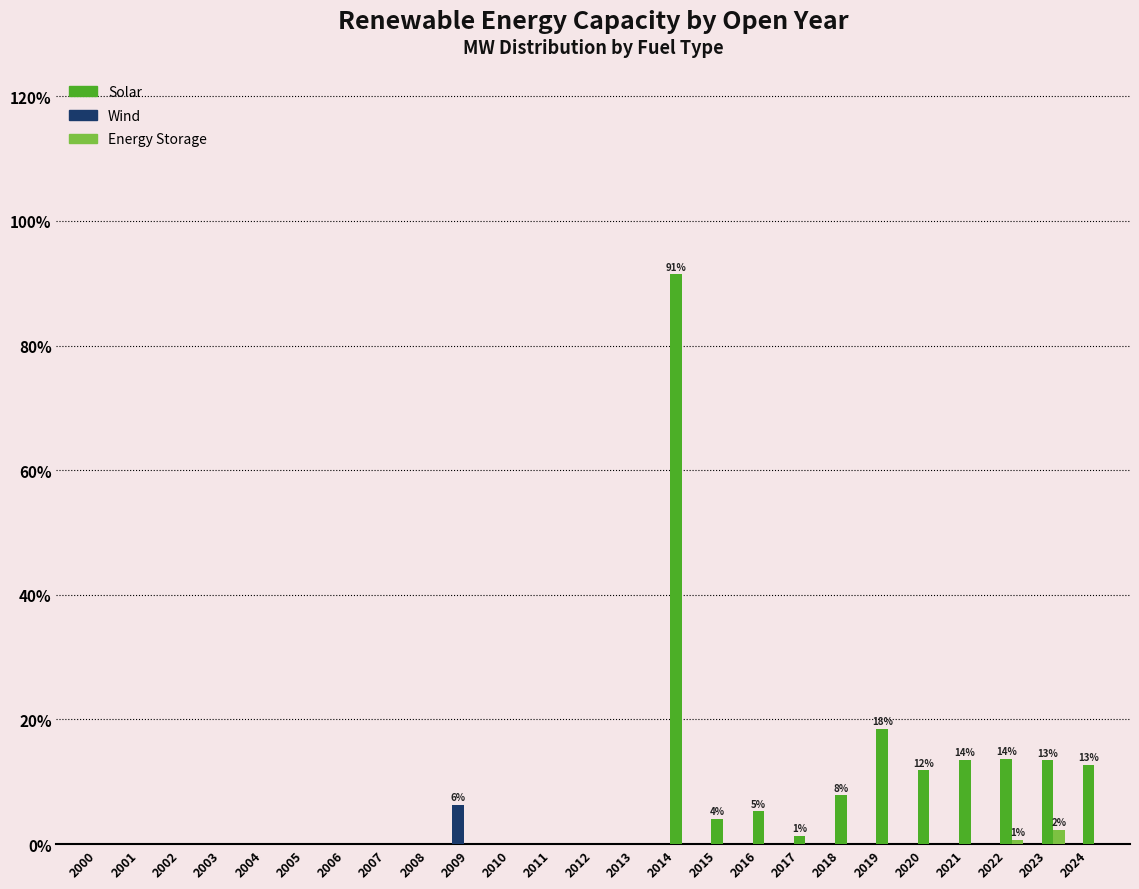

True or false: Wind has a value of 0.0 at 2001.

True